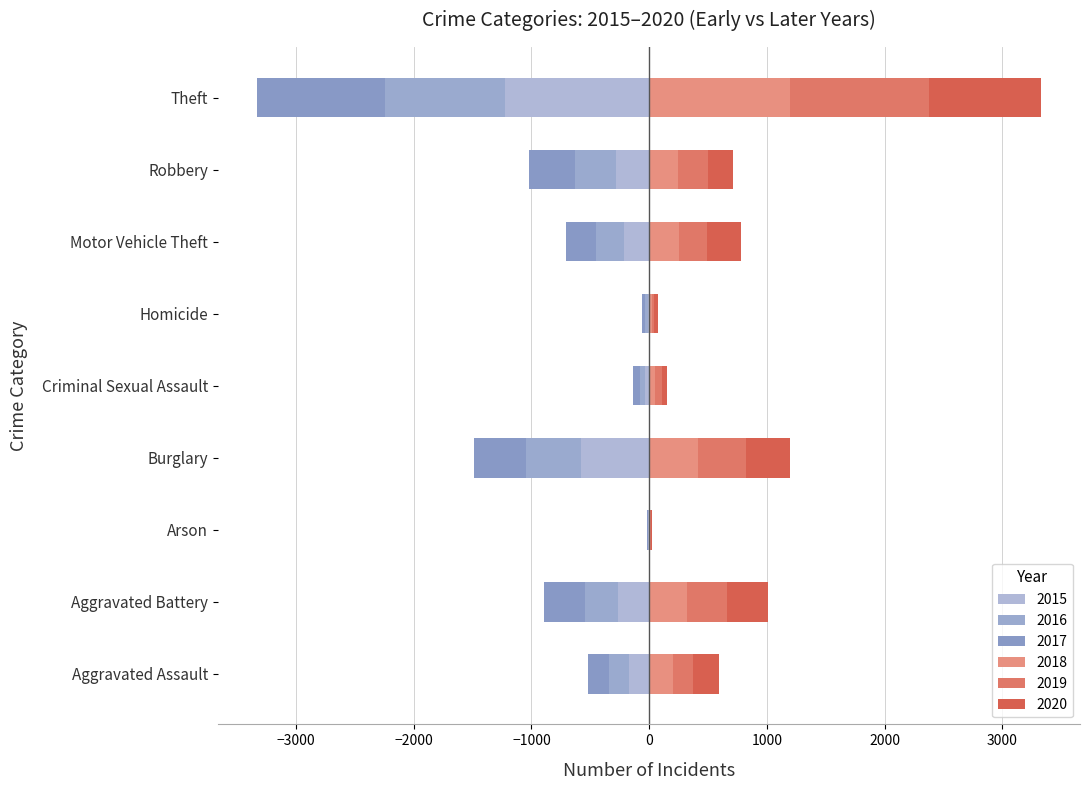

What is the label of the 1st bar from the right?

Theft